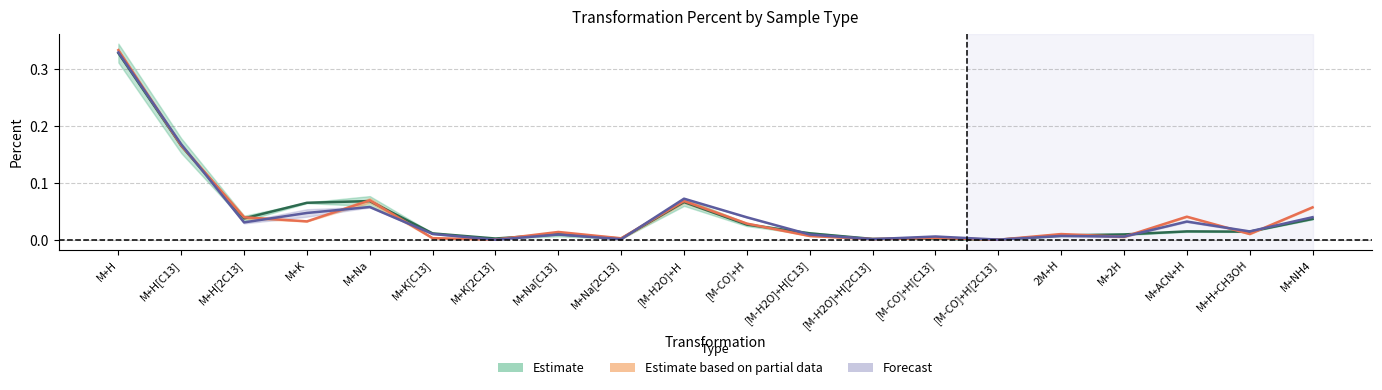

True or false: Beer and Urine intersect in this chart.

True